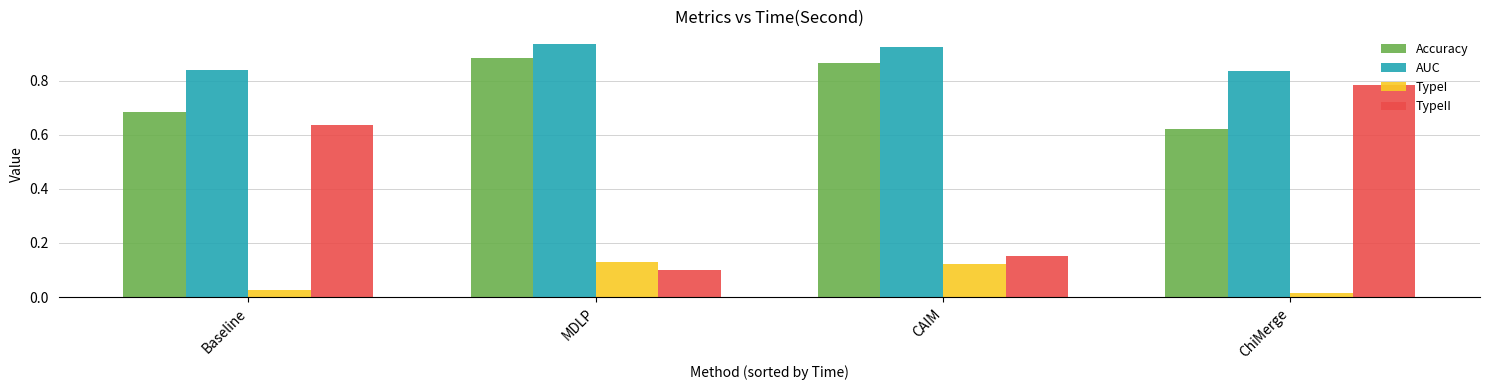

At how many categories does at least one series exceed 0?

4